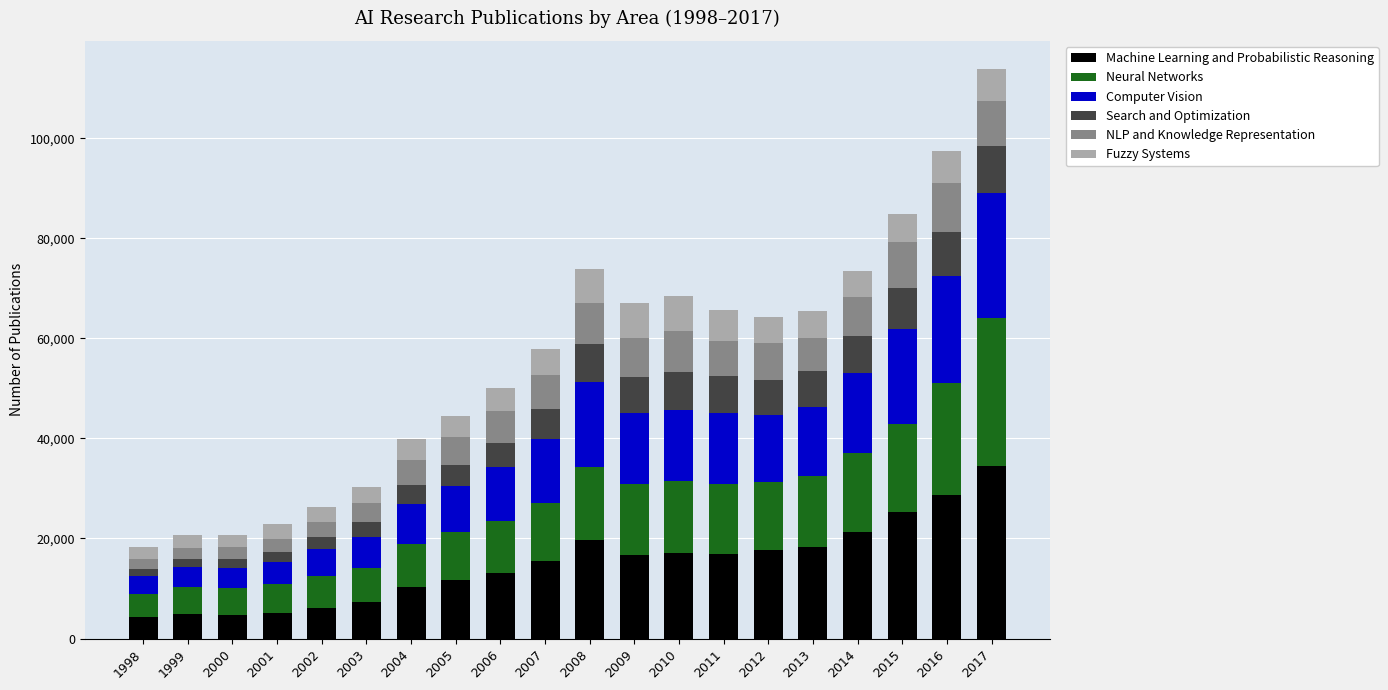

What is the maximum value for Machine Learning and Probabilistic Reasoning?

34461